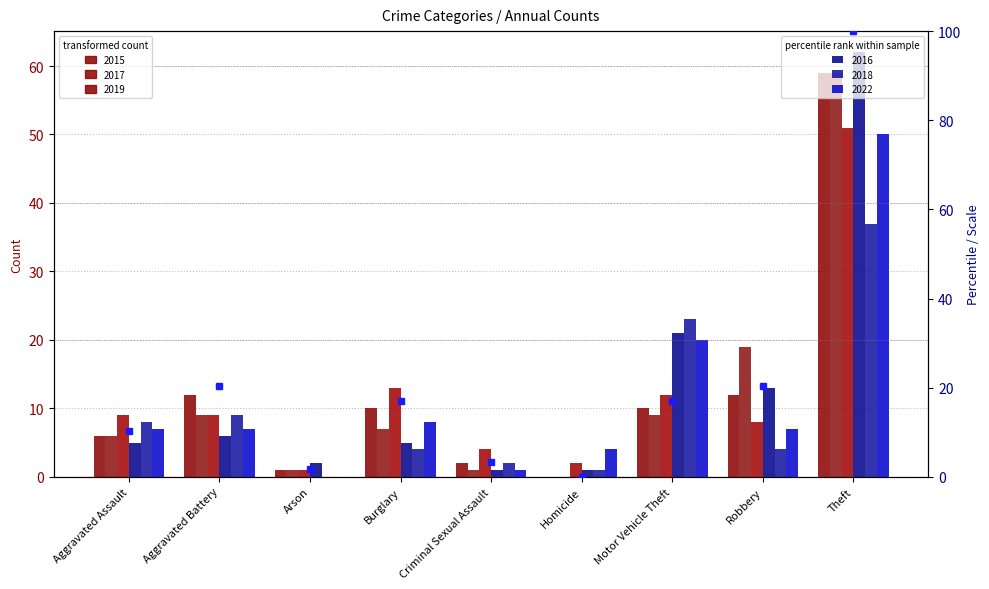

Reading left to right, what are all the values shown in this chart?

Aggravated Assault=10.2	Aggravated Battery=20.3	Arson=1.7	Burglary=16.9	Criminal Sexual Assault=3.4	Homicide=0.0	Motor Vehicle Theft=16.9	Robbery=20.3	Theft=100.0